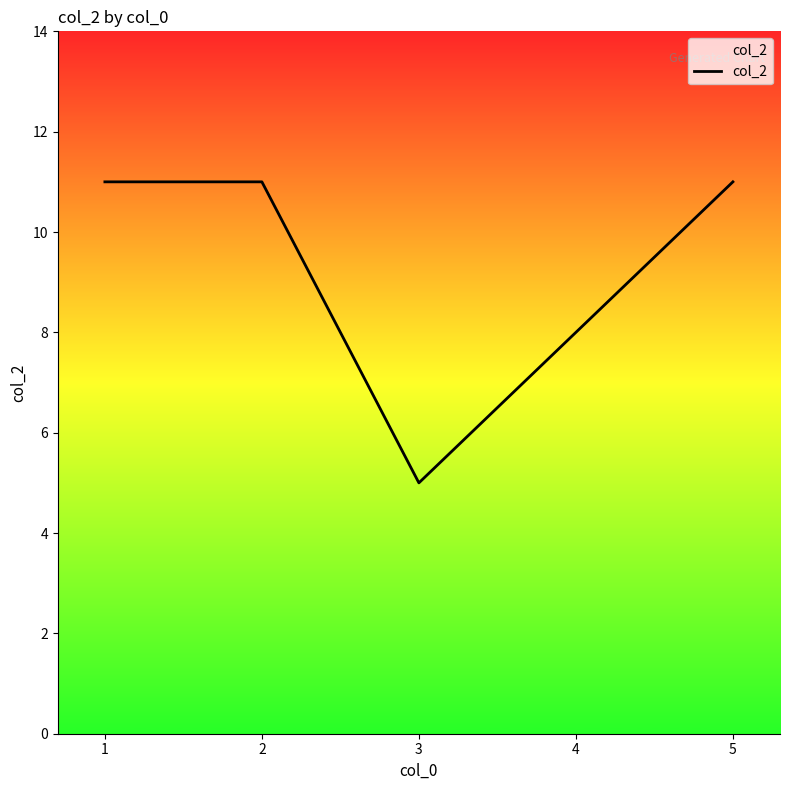

What is the greatest value displayed?

11